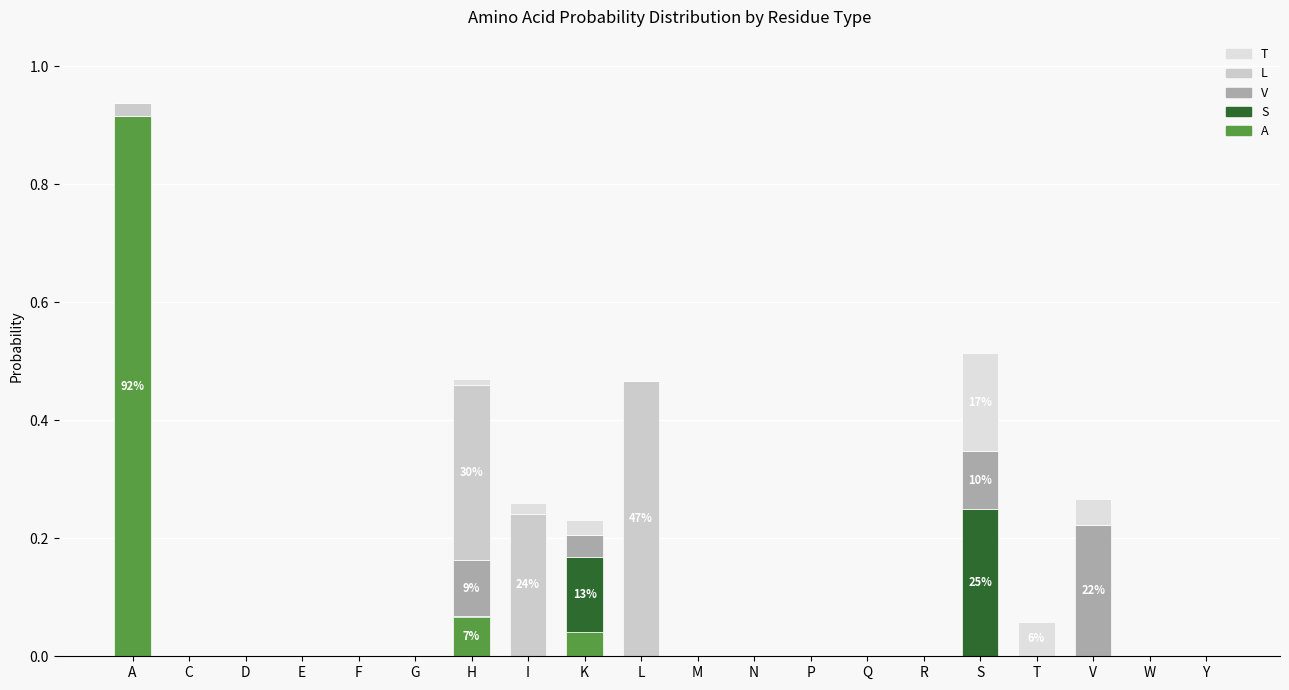

The value of T at W is 0.0. True or false?

True